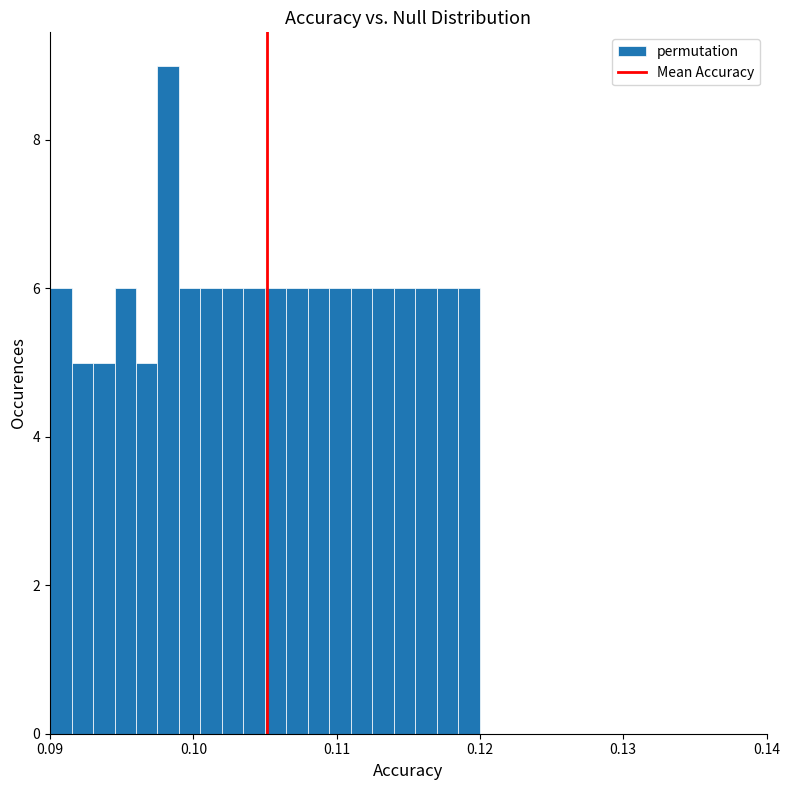

Read against the x-axis, roughly where is the centre of the tallest bar?

0.098